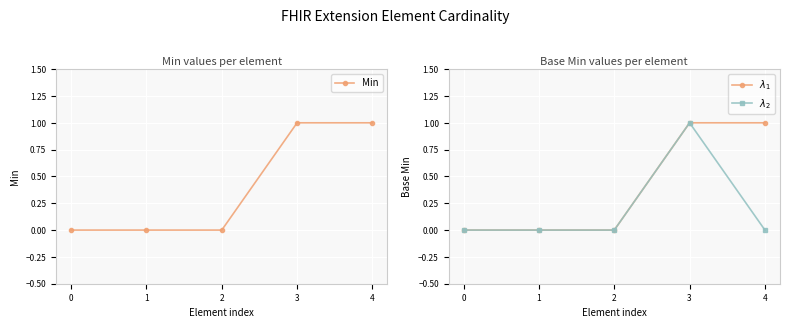

Reading right to left, extract all data points from this chart.

Min: 4=1	3=1	2=0	1=0	0=0
Base Min: 4=0	3=1	2=0	1=0	0=0